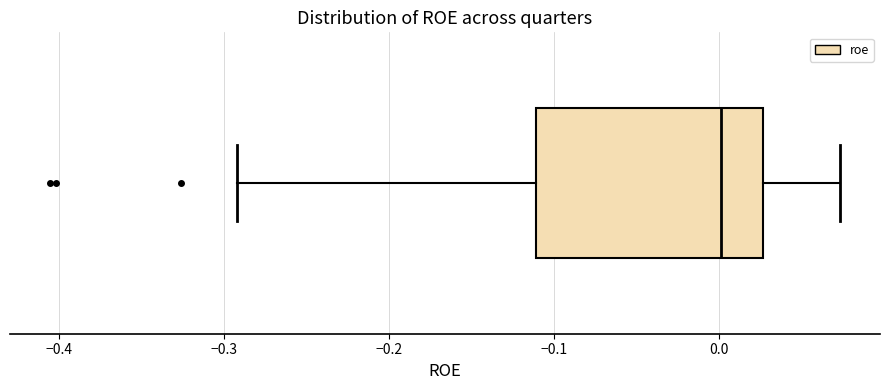

Where does the median line of the box sit on the x-axis? The values are not printed on the chart, so give them approximately, as read against the axis.

0.00